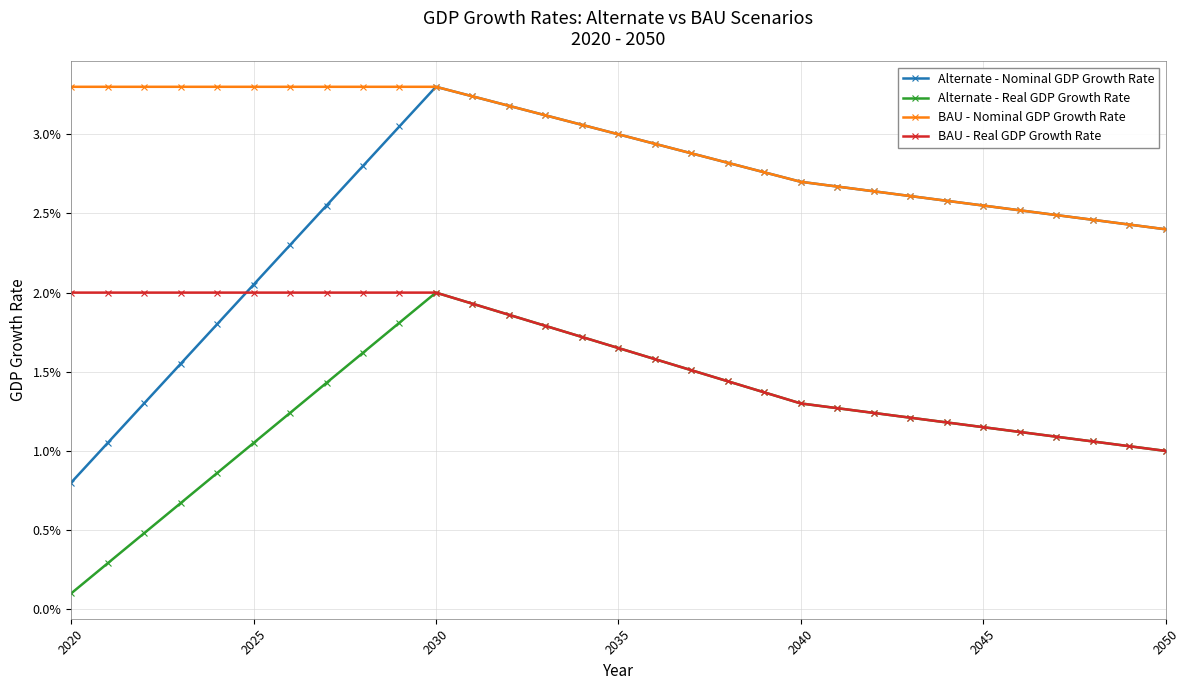

What are all the series names shown in the legend?

Alternate - Nominal GDP Growth Rate, Alternate - Real GDP Growth Rate, BAU - Nominal GDP Growth Rate, BAU - Real GDP Growth Rate